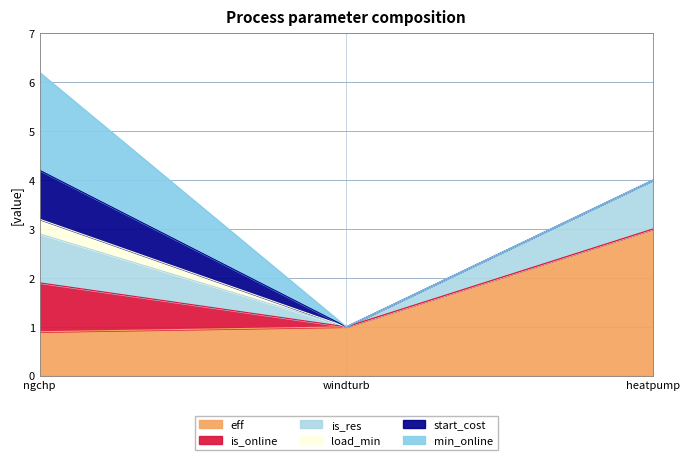

At which category is the sum across all series the highest?

ngchp